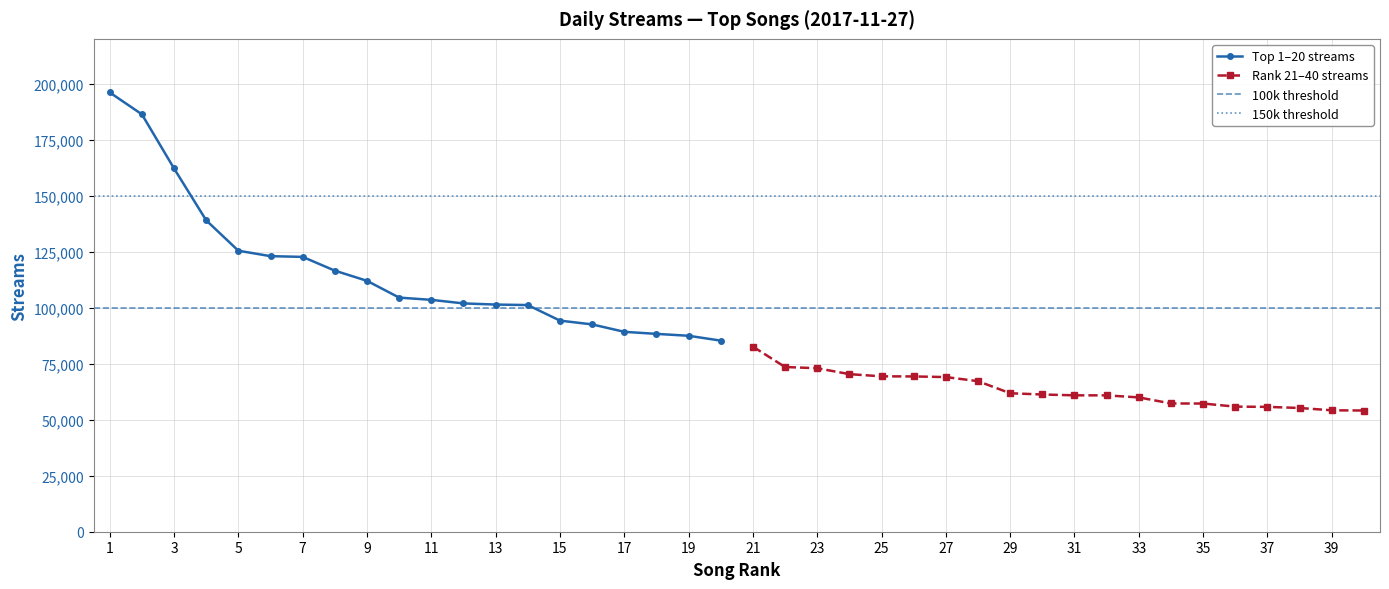

True or false: Next 20 streams and Échame La Culpa intersect in this chart.

False